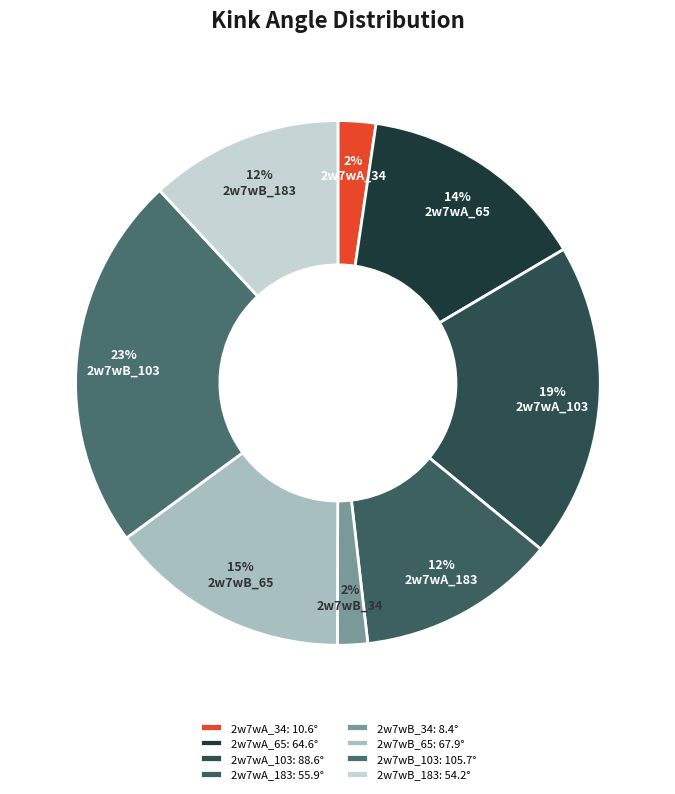

True or false: 2w7wA_103 accounts for 29% of the total.

False